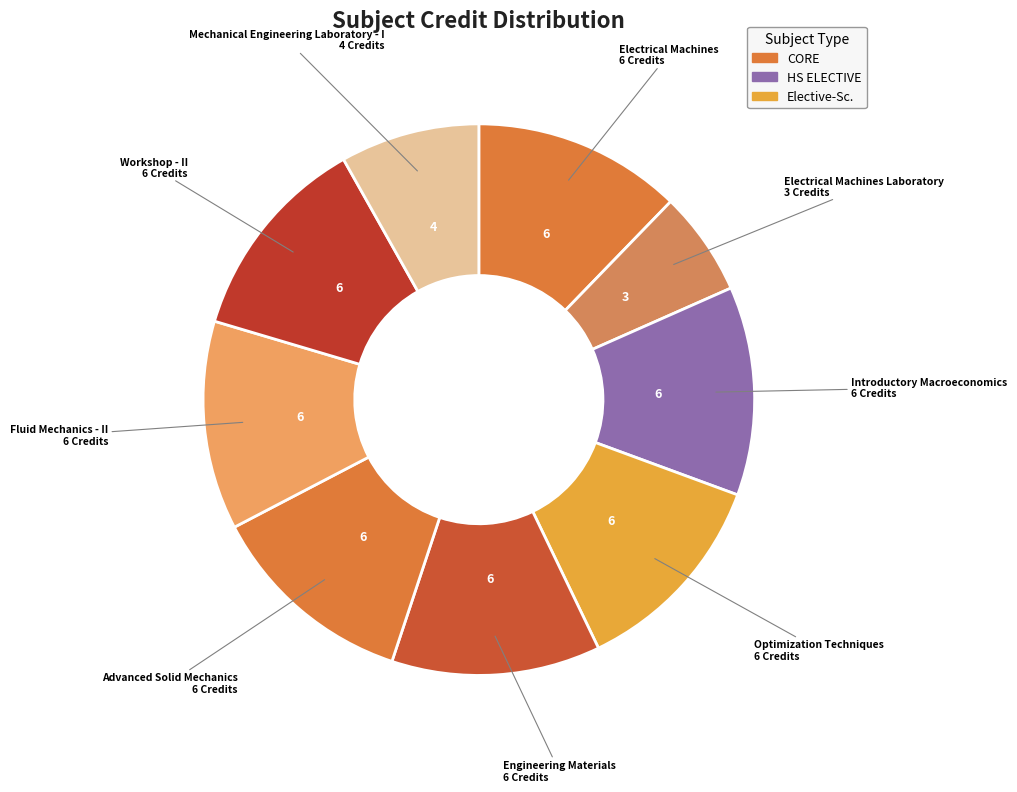

Which slice is the smallest?

Electrical Machines Laboratory